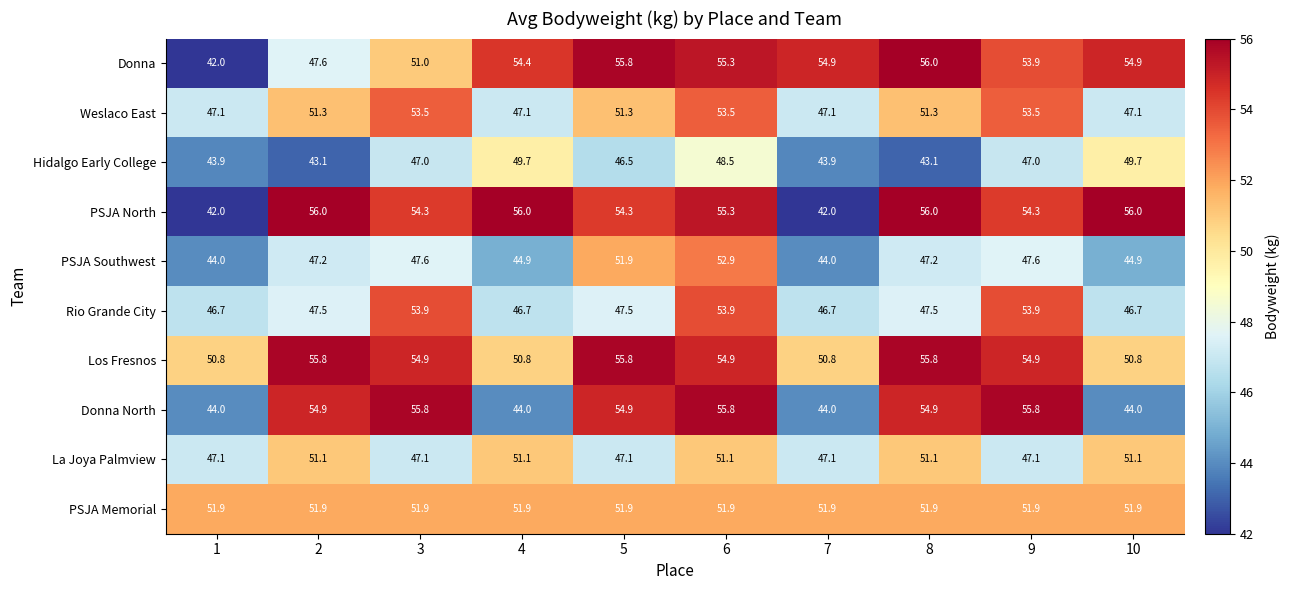

What is the total value across all series at 9?

519.9